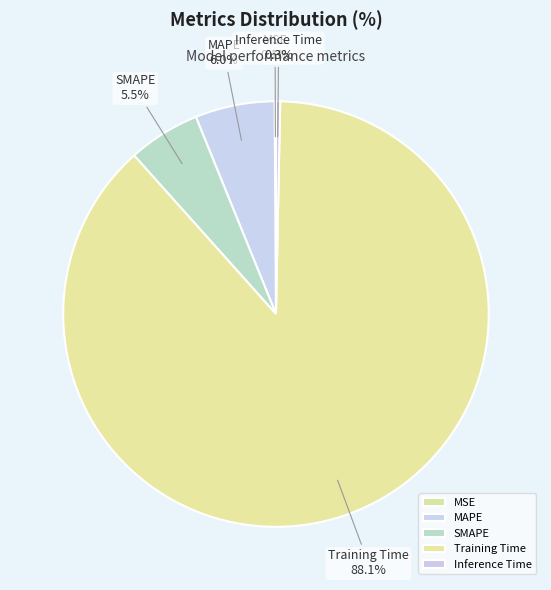

Combined, do SMAPE and Inference Time account for over 50%?

No